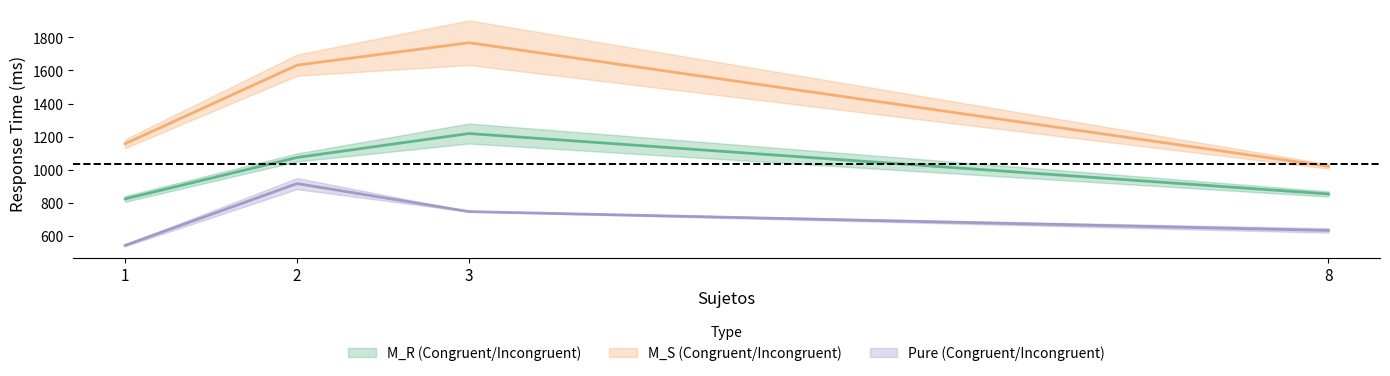

Does the chart display data point markers on the line(s)?

No